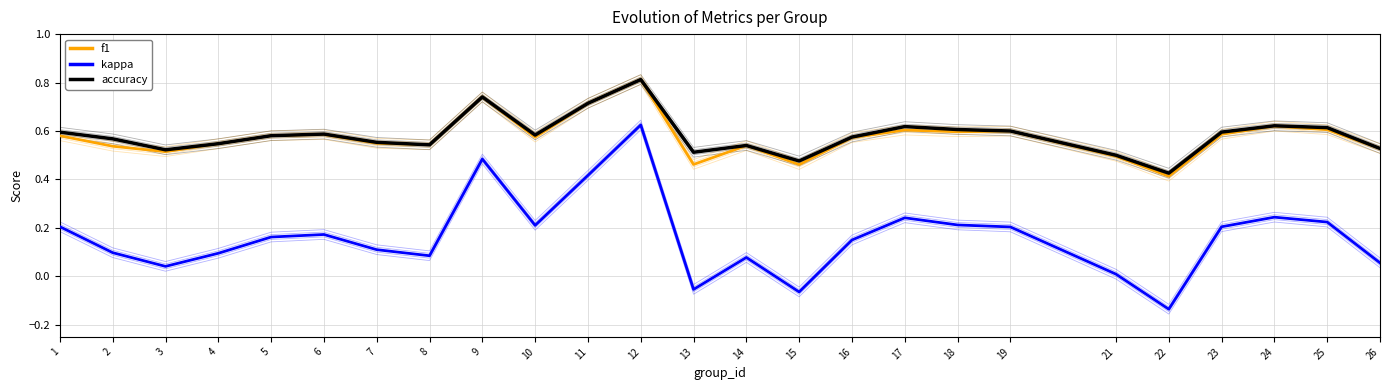

What is the difference between the maximum and minimum values in the kappa series?

0.8